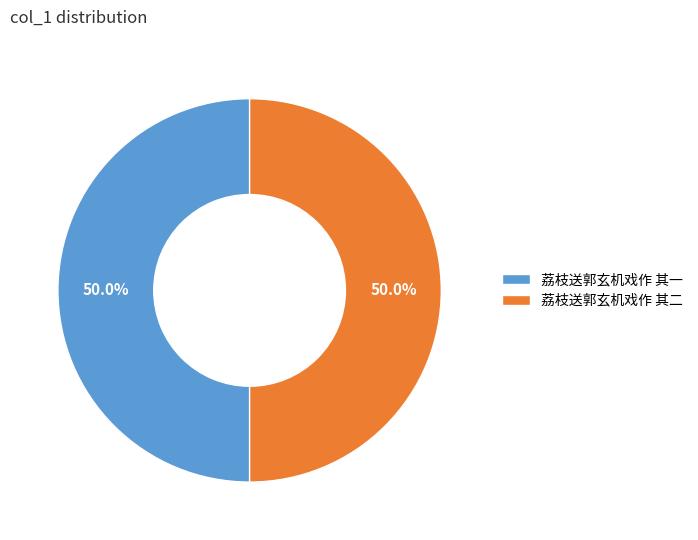

Count the number of slices in the pie.

2